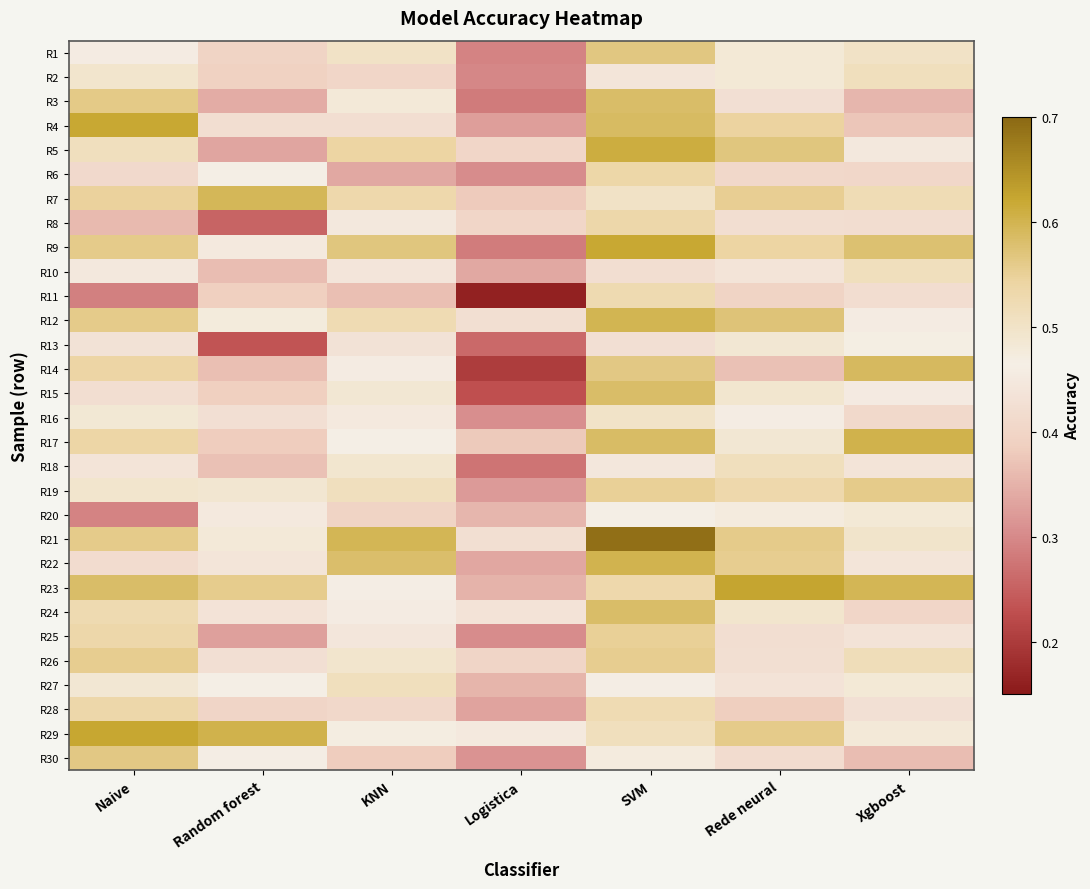

Reading left to right, transcribe all the data shown in this chart.

R1: Naive=0.5	Random forest=0.4	KNN=0.5	Logistica=0.3	SVM=0.6	Rede neural=0.5	Xgboost=0.5
R2: Naive=0.5	Random forest=0.4	KNN=0.4	Logistica=0.3	SVM=0.4	Rede neural=0.5	Xgboost=0.5
R3: Naive=0.6	Random forest=0.3	KNN=0.5	Logistica=0.3	SVM=0.6	Rede neural=0.4	Xgboost=0.4
R4: Naive=0.6	Random forest=0.4	KNN=0.4	Logistica=0.3	SVM=0.6	Rede neural=0.5	Xgboost=0.4
R5: Naive=0.5	Random forest=0.3	KNN=0.5	Logistica=0.4	SVM=0.6	Rede neural=0.6	Xgboost=0.4
R6: Naive=0.4	Random forest=0.5	KNN=0.3	Logistica=0.3	SVM=0.5	Rede neural=0.4	Xgboost=0.4
R7: Naive=0.5	Random forest=0.6	KNN=0.5	Logistica=0.4	SVM=0.5	Rede neural=0.6	Xgboost=0.5
R8: Naive=0.4	Random forest=0.3	KNN=0.4	Logistica=0.4	SVM=0.5	Rede neural=0.4	Xgboost=0.4
R9: Naive=0.6	Random forest=0.5	KNN=0.6	Logistica=0.3	SVM=0.6	Rede neural=0.5	Xgboost=0.6
R10: Naive=0.4	Random forest=0.4	KNN=0.4	Logistica=0.3	SVM=0.4	Rede neural=0.4	Xgboost=0.5
R11: Naive=0.3	Random forest=0.4	KNN=0.4	Logistica=0.2	SVM=0.5	Rede neural=0.4	Xgboost=0.4
R12: Naive=0.6	Random forest=0.5	KNN=0.5	Logistica=0.4	SVM=0.6	Rede neural=0.6	Xgboost=0.5
R13: Naive=0.4	Random forest=0.2	KNN=0.4	Logistica=0.3	SVM=0.4	Rede neural=0.5	Xgboost=0.5
R14: Naive=0.5	Random forest=0.4	KNN=0.5	Logistica=0.2	SVM=0.6	Rede neural=0.4	Xgboost=0.6
R15: Naive=0.4	Random forest=0.4	KNN=0.5	Logistica=0.2	SVM=0.6	Rede neural=0.5	Xgboost=0.5
R16: Naive=0.5	Random forest=0.4	KNN=0.5	Logistica=0.3	SVM=0.5	Rede neural=0.5	Xgboost=0.4
R17: Naive=0.5	Random forest=0.4	KNN=0.5	Logistica=0.4	SVM=0.6	Rede neural=0.5	Xgboost=0.6
R18: Naive=0.4	Random forest=0.4	KNN=0.5	Logistica=0.3	SVM=0.4	Rede neural=0.5	Xgboost=0.4
R19: Naive=0.5	Random forest=0.5	KNN=0.5	Logistica=0.3	SVM=0.6	Rede neural=0.5	Xgboost=0.6
R20: Naive=0.3	Random forest=0.4	KNN=0.4	Logistica=0.4	SVM=0.5	Rede neural=0.5	Xgboost=0.5
R21: Naive=0.6	Random forest=0.5	KNN=0.6	Logistica=0.4	SVM=0.7	Rede neural=0.6	Xgboost=0.5
R22: Naive=0.4	Random forest=0.4	KNN=0.6	Logistica=0.3	SVM=0.6	Rede neural=0.6	Xgboost=0.4
R23: Naive=0.6	Random forest=0.6	KNN=0.5	Logistica=0.4	SVM=0.5	Rede neural=0.6	Xgboost=0.6
R24: Naive=0.5	Random forest=0.4	KNN=0.5	Logistica=0.4	SVM=0.6	Rede neural=0.5	Xgboost=0.4
R25: Naive=0.5	Random forest=0.3	KNN=0.4	Logistica=0.3	SVM=0.6	Rede neural=0.4	Xgboost=0.4
R26: Naive=0.6	Random forest=0.4	KNN=0.5	Logistica=0.4	SVM=0.6	Rede neural=0.4	Xgboost=0.5
R27: Naive=0.5	Random forest=0.5	KNN=0.5	Logistica=0.4	SVM=0.5	Rede neural=0.4	Xgboost=0.5
R28: Naive=0.5	Random forest=0.4	KNN=0.4	Logistica=0.3	SVM=0.5	Rede neural=0.4	Xgboost=0.4
R29: Naive=0.6	Random forest=0.6	KNN=0.5	Logistica=0.5	SVM=0.5	Rede neural=0.6	Xgboost=0.5
R30: Naive=0.6	Random forest=0.5	KNN=0.4	Logistica=0.3	SVM=0.5	Rede neural=0.4	Xgboost=0.4